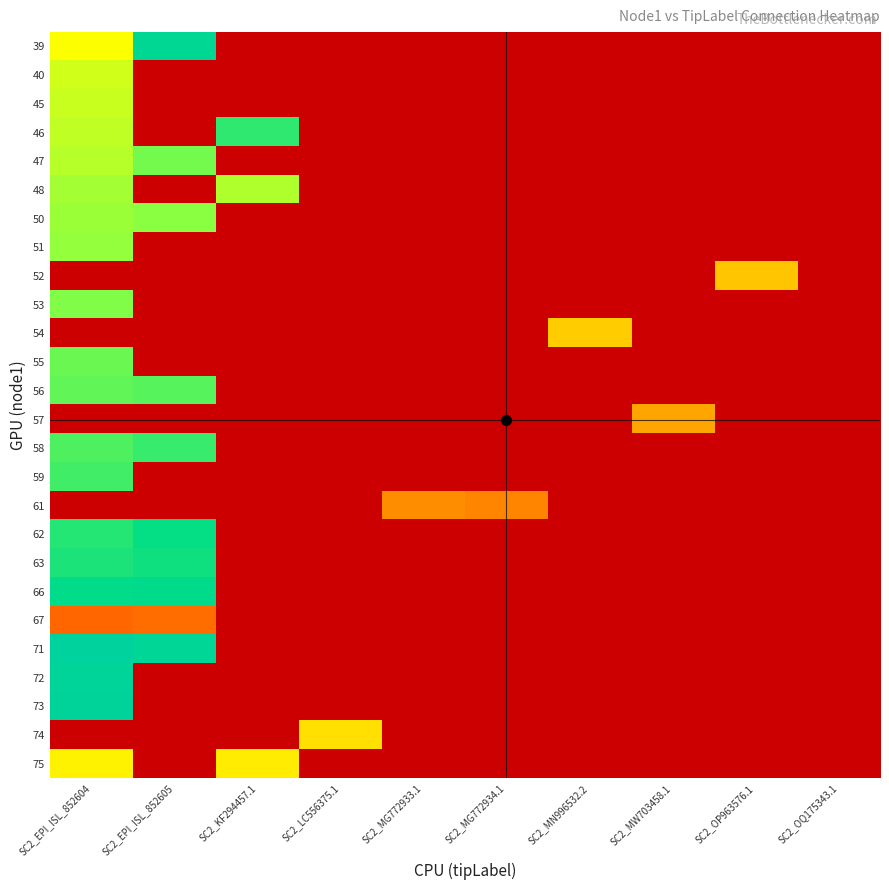

What is the total value across all series at SC2_MG772933.1?

23